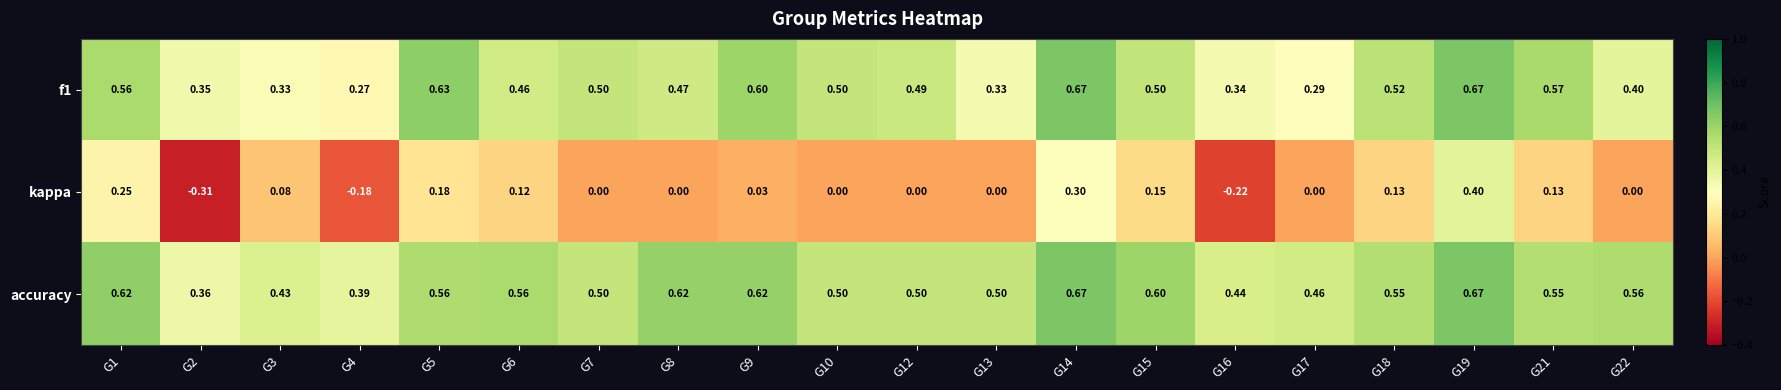

Which series has the widest spread of values?

kappa